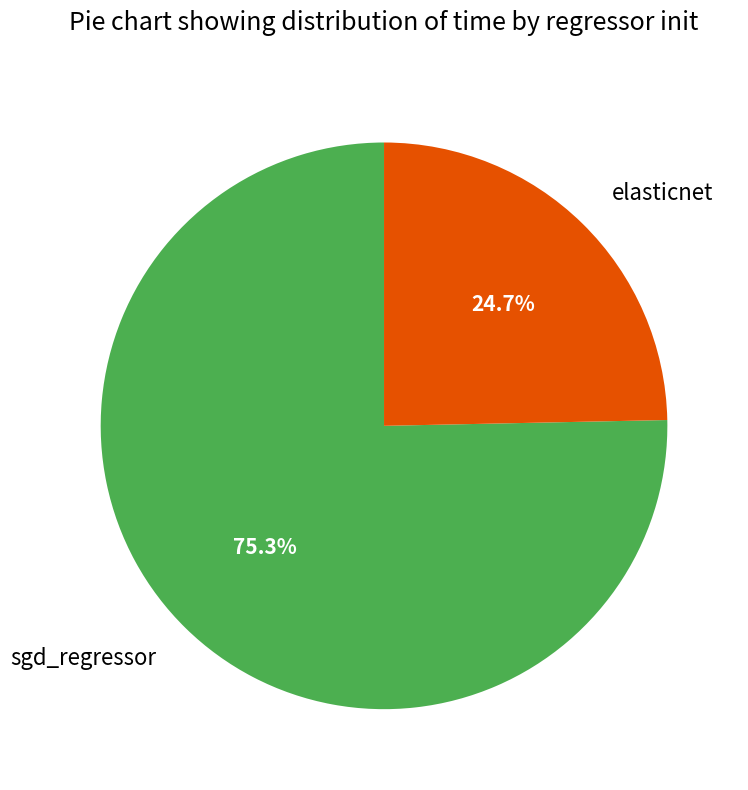

Does sgd_regressor represent more than half of the total?

Yes